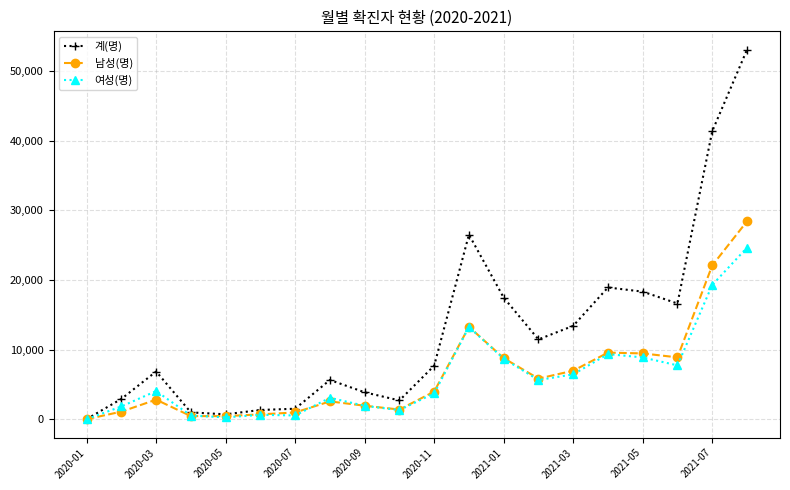

Which series has the largest total across all categories?

계(명)